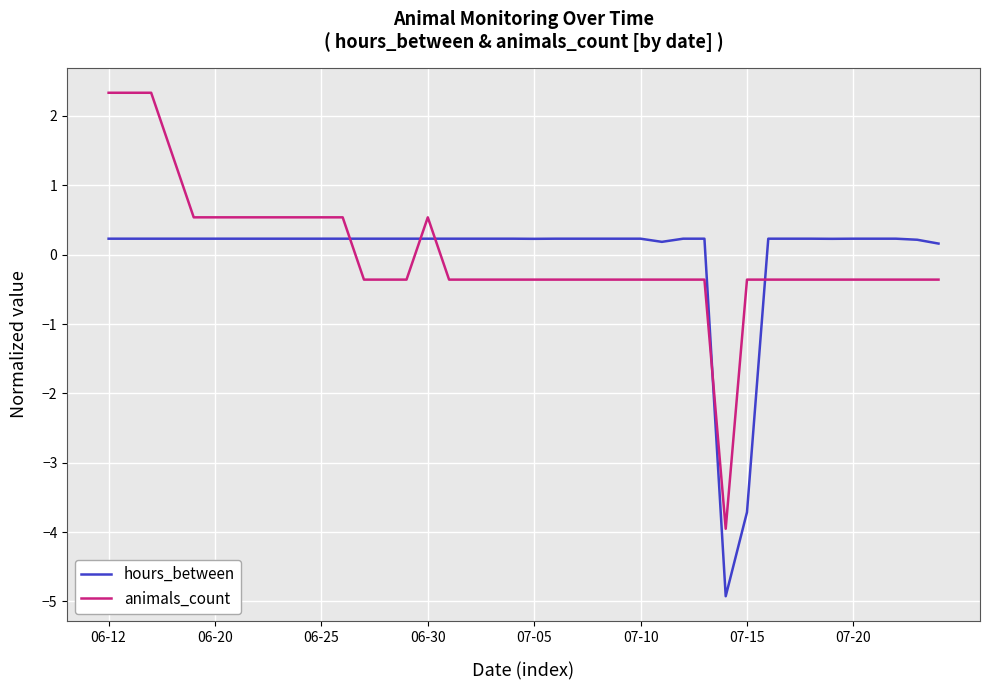

After their last crossing, which series has the higher values: hours_between or animals_count?

hours_between